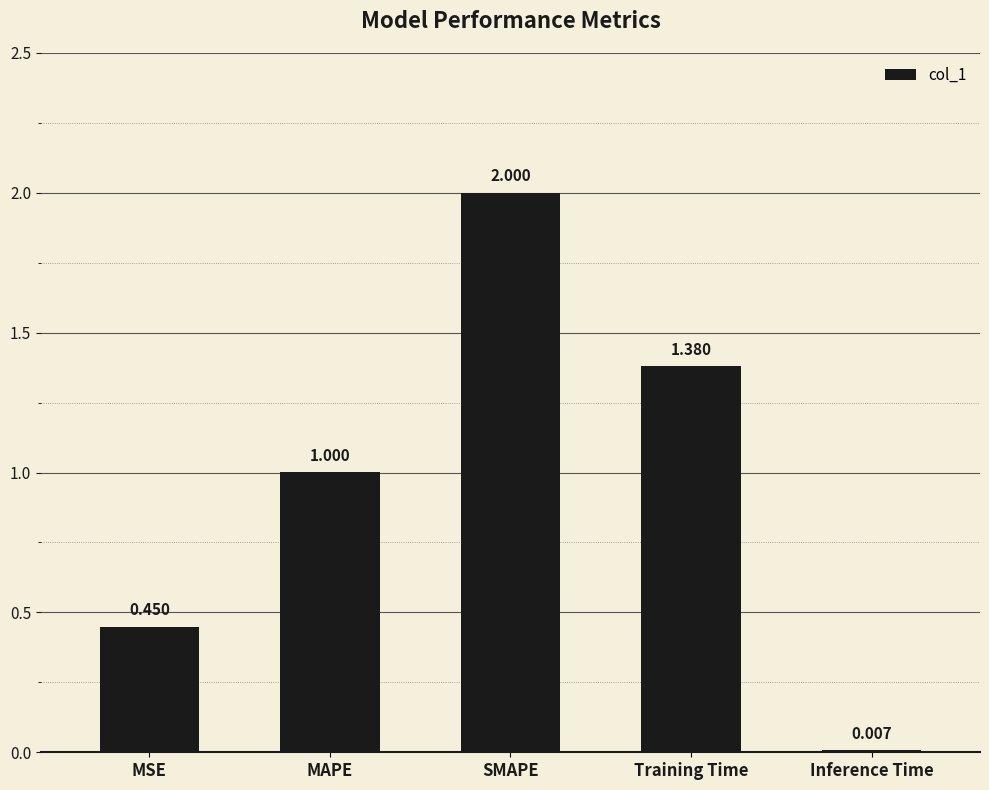

True or false: the data shows 2.0 at SMAPE.

True